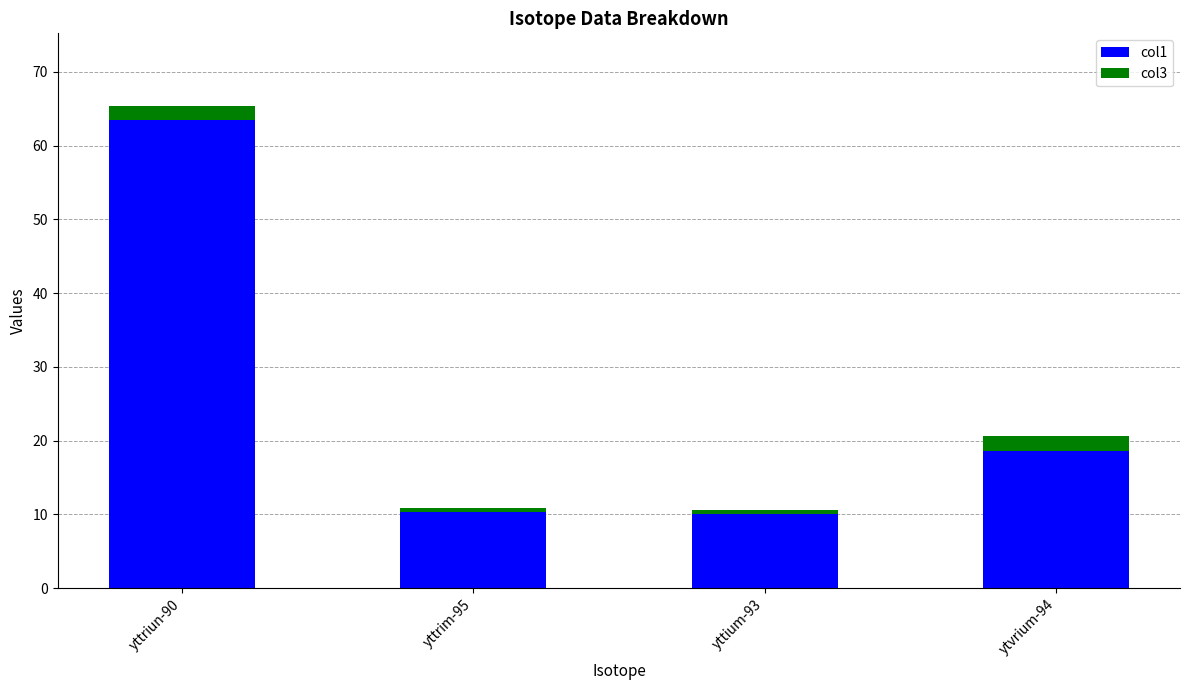

The col1 series shows 10.3 at yttrim-95. True or false?

True